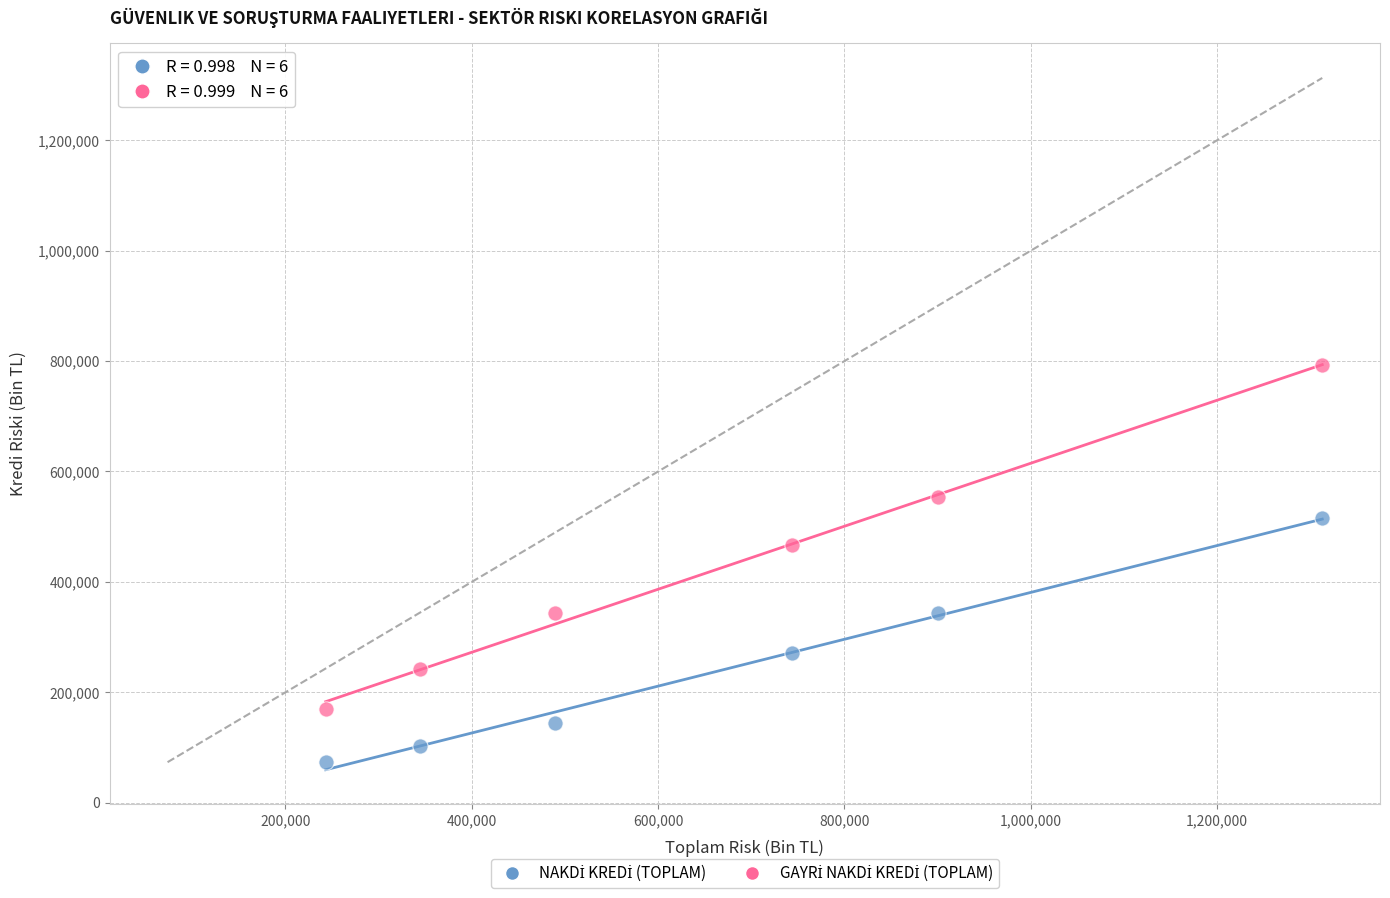

Across all data points, what is the average Y value?

334949.7